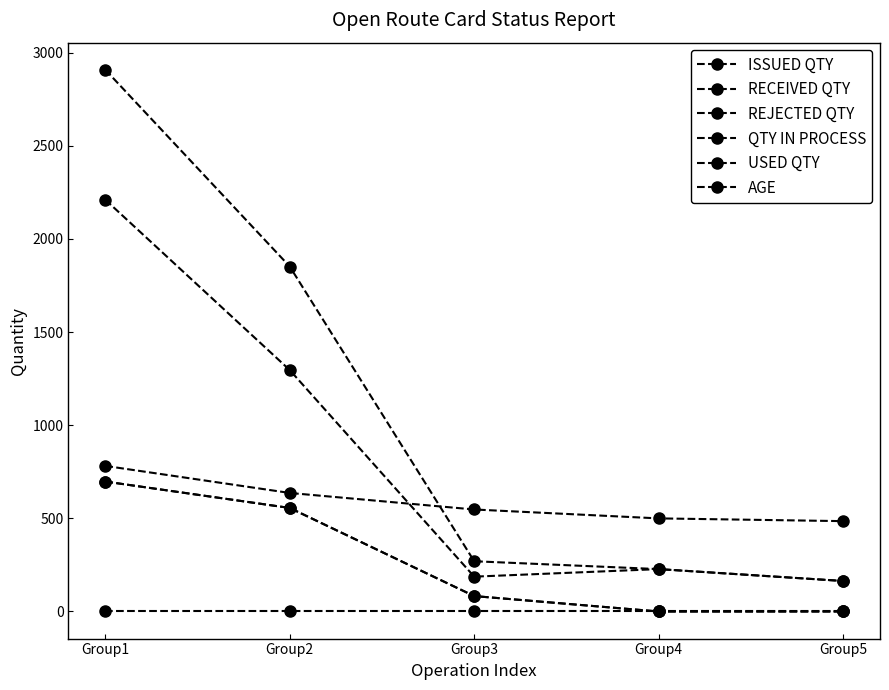

How many interior local peaks does the QTY IN PROCESS series have?

1